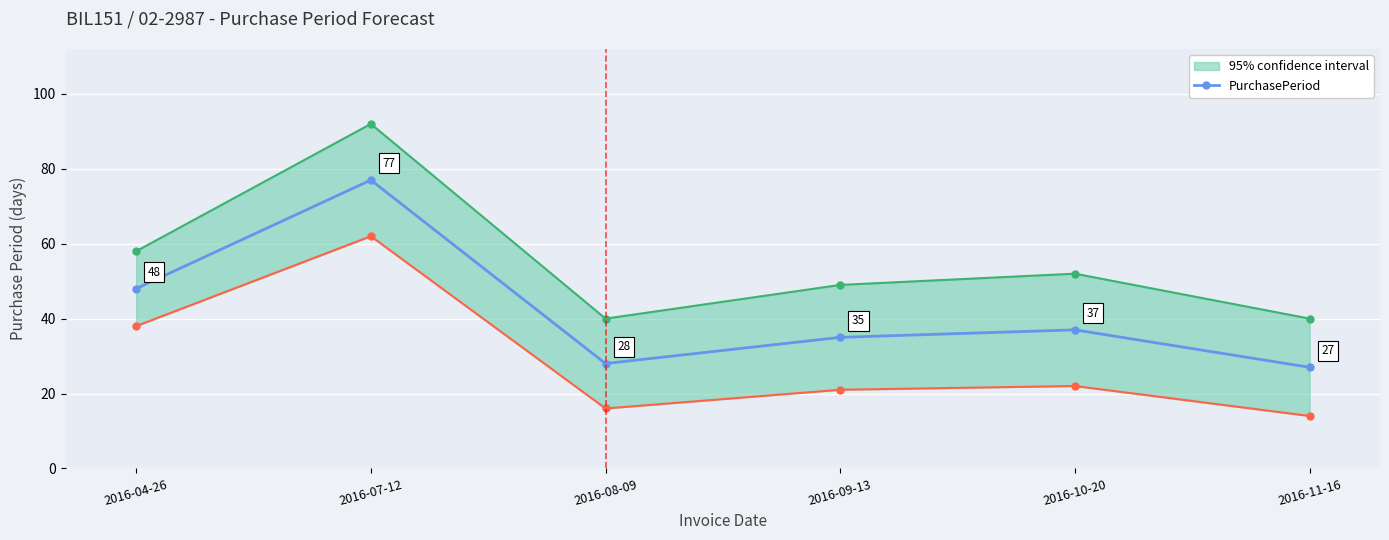

What is the value of the 4th point from the left?

35